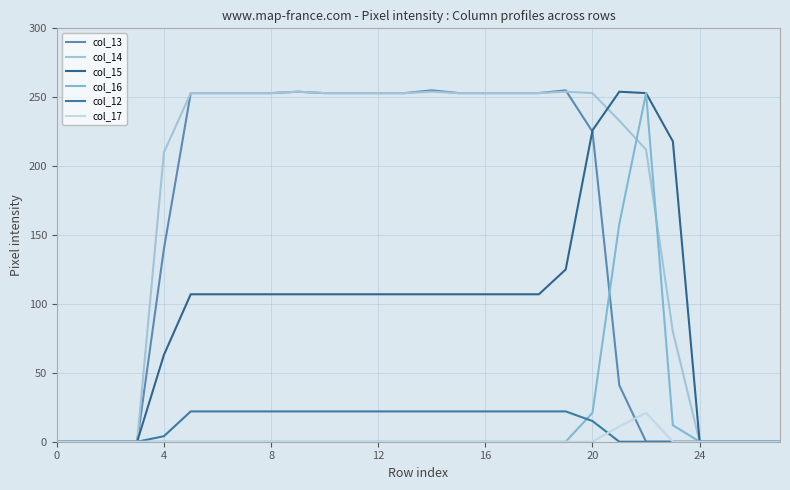

What are all the series names shown in the legend?

col_13, col_14, col_15, col_16, col_12, col_17